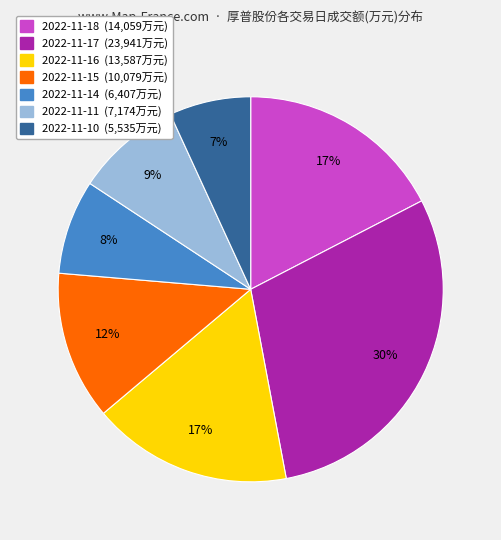

Is it true that 2022-11-17 is 19% of the pie?

False